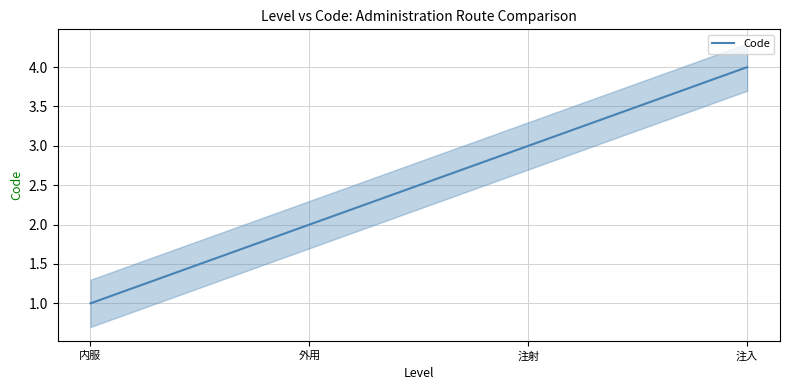

Rank the categories by value from highest to lowest.

注入, 注射, 外用, 内服